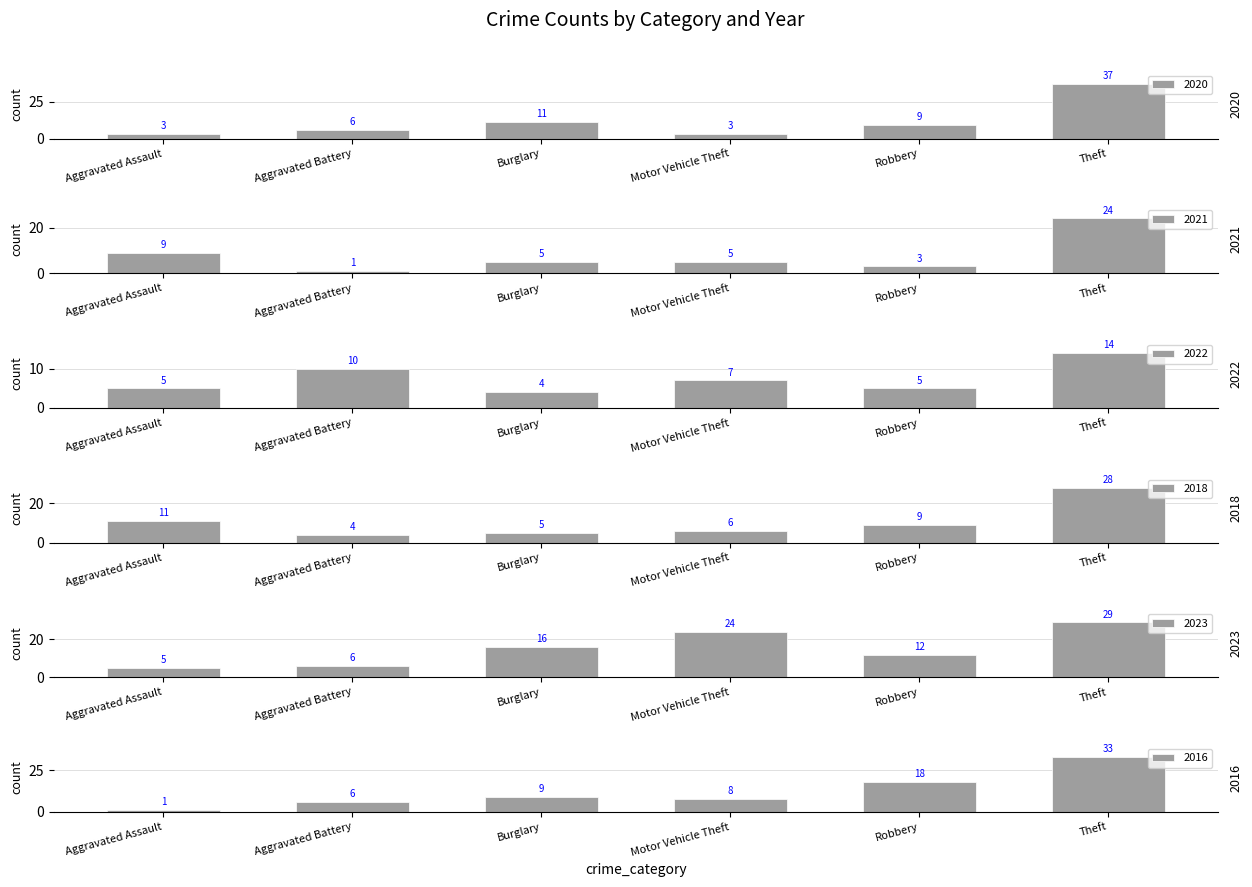

How many data points in 2022 are above 7?

2